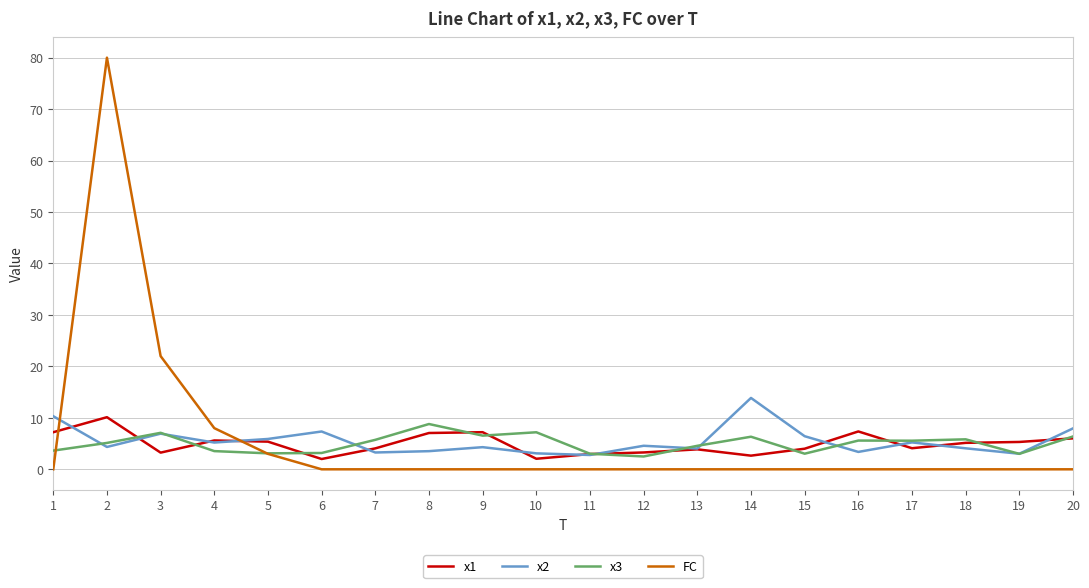

What is the total value across all series at 6?

12.5